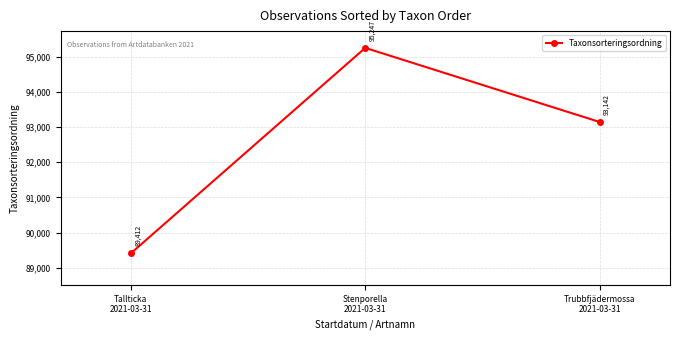

Rank the categories by value from highest to lowest.

Stenporella
2021-03-31, Trubbfjädermossa
2021-03-31, Tallticka
2021-03-31